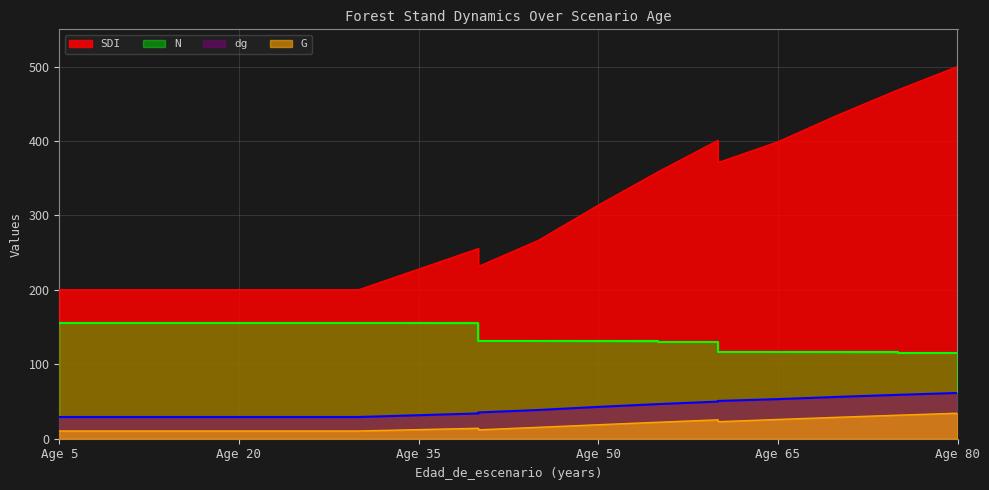

The dg series shows 25.0 at Age 80. True or false?

False